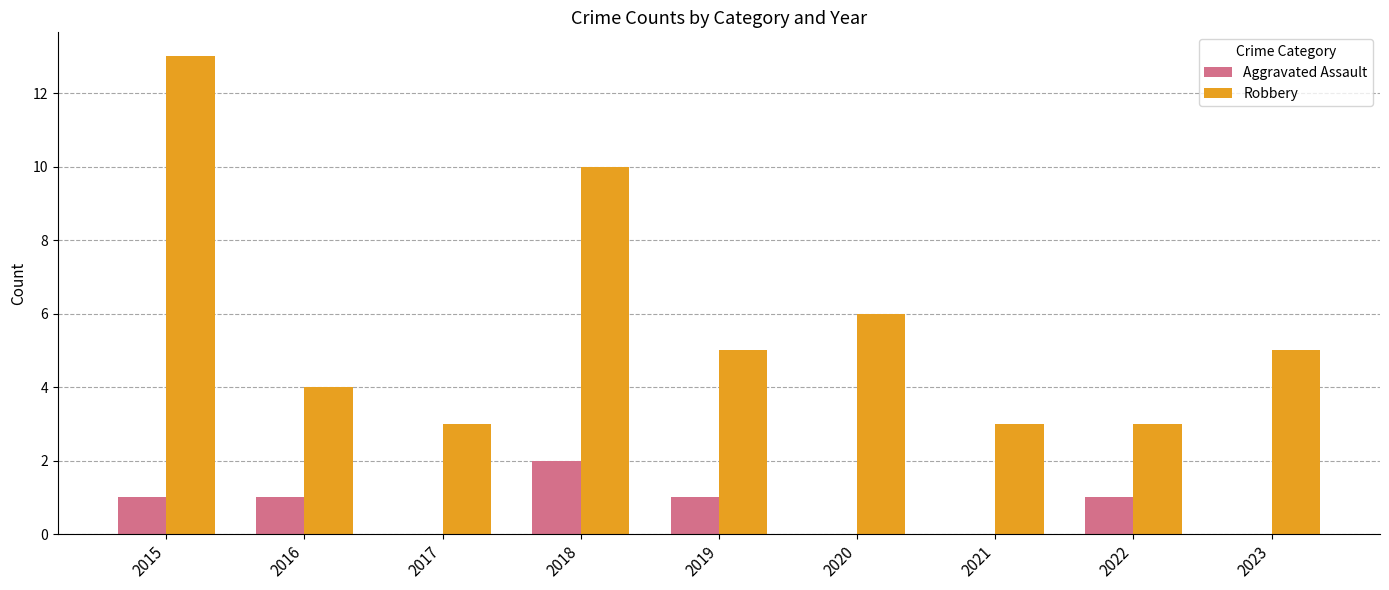

What is the total value across all series at 2023?

5